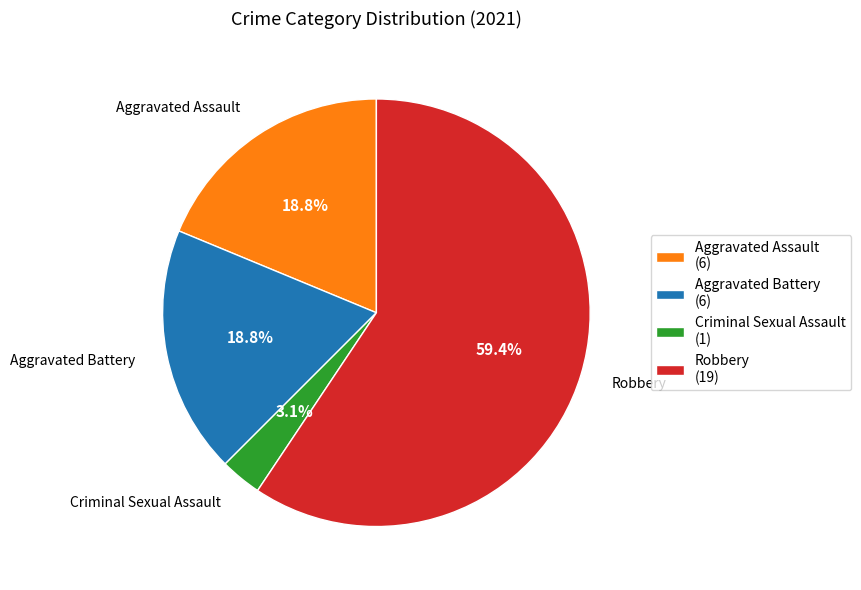

To the nearest percent, what is the average slice percentage?

25%